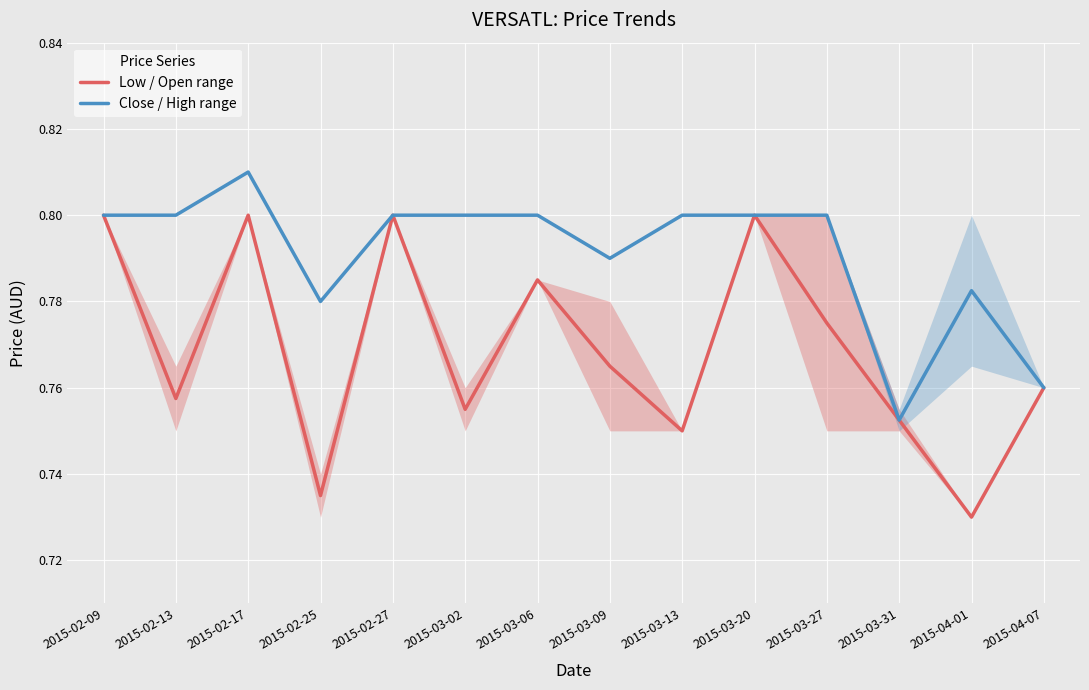

How many interior local valleys does the Close / High range series have?

3